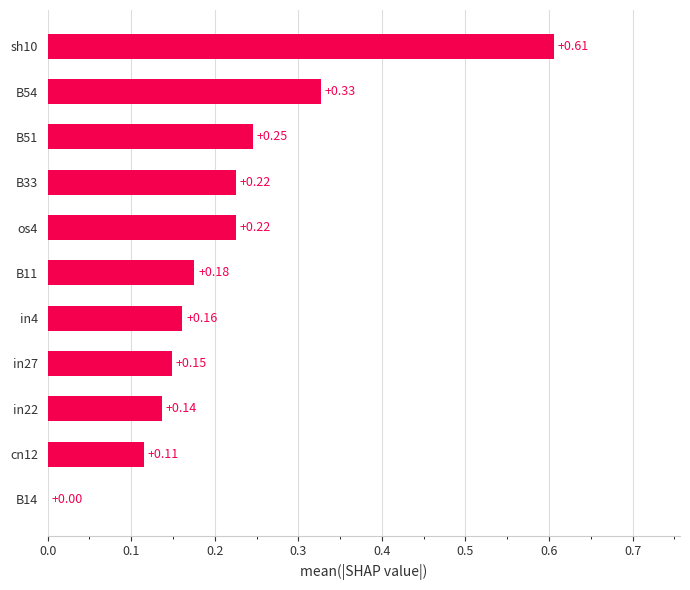

Between B54 and B14, which is larger?

B54